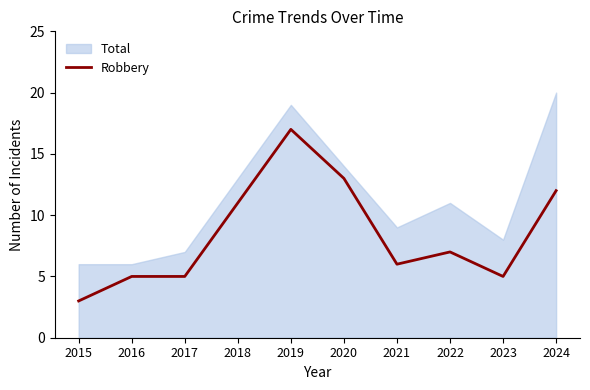

The value of Robbery at 2023 is 5. True or false?

True